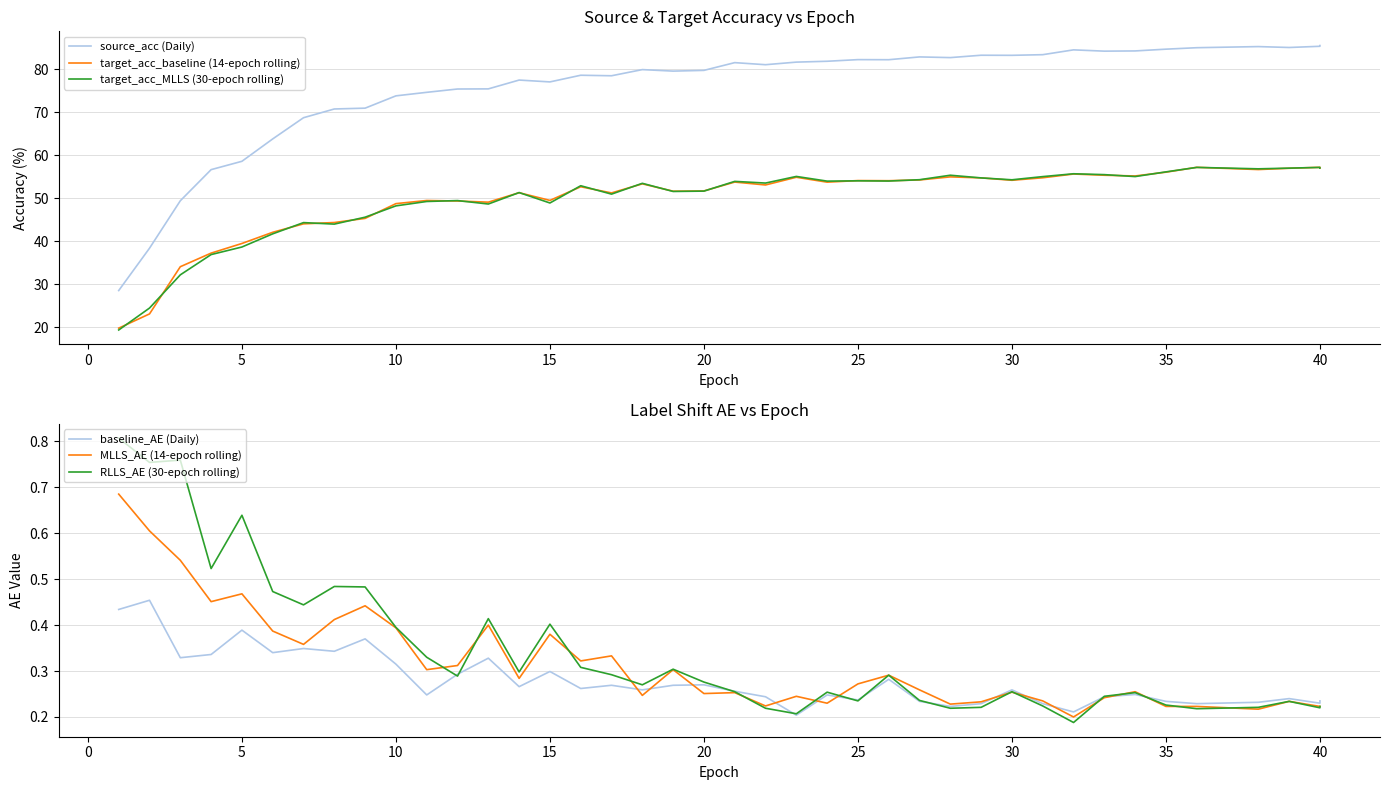

What are all the series names shown in the legend?

source_acc (Daily), target_acc_baseline (14-epoch rolling), target_acc_MLLS (30-epoch rolling), baseline_AE (Daily), MLLS_AE (14-epoch rolling), RLLS_AE (30-epoch rolling)